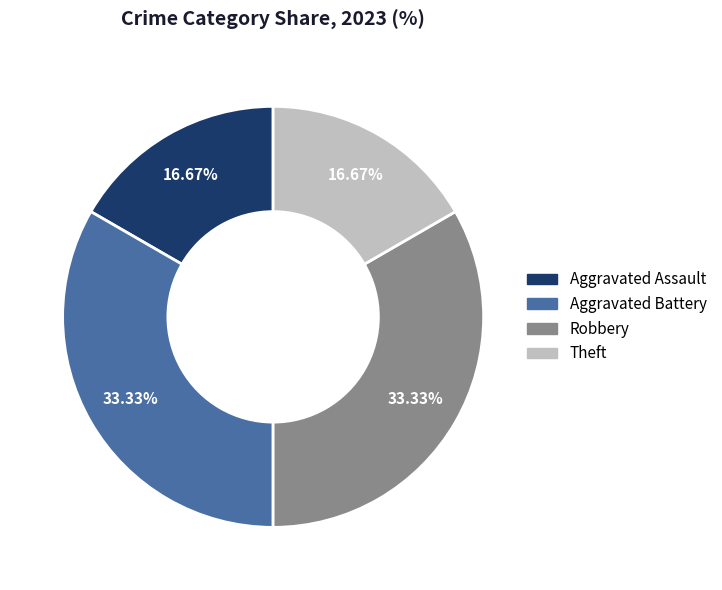

The Theft slice represents 26% of the pie. True or false?

False